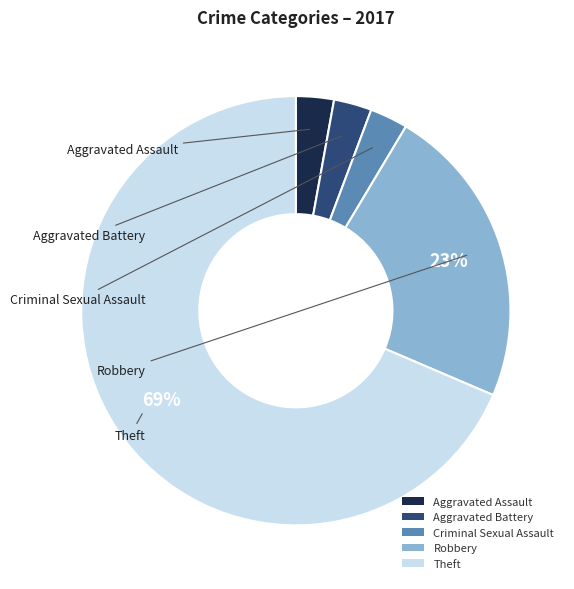

What percentage is the Aggravated Battery slice, to the nearest percent?

3%